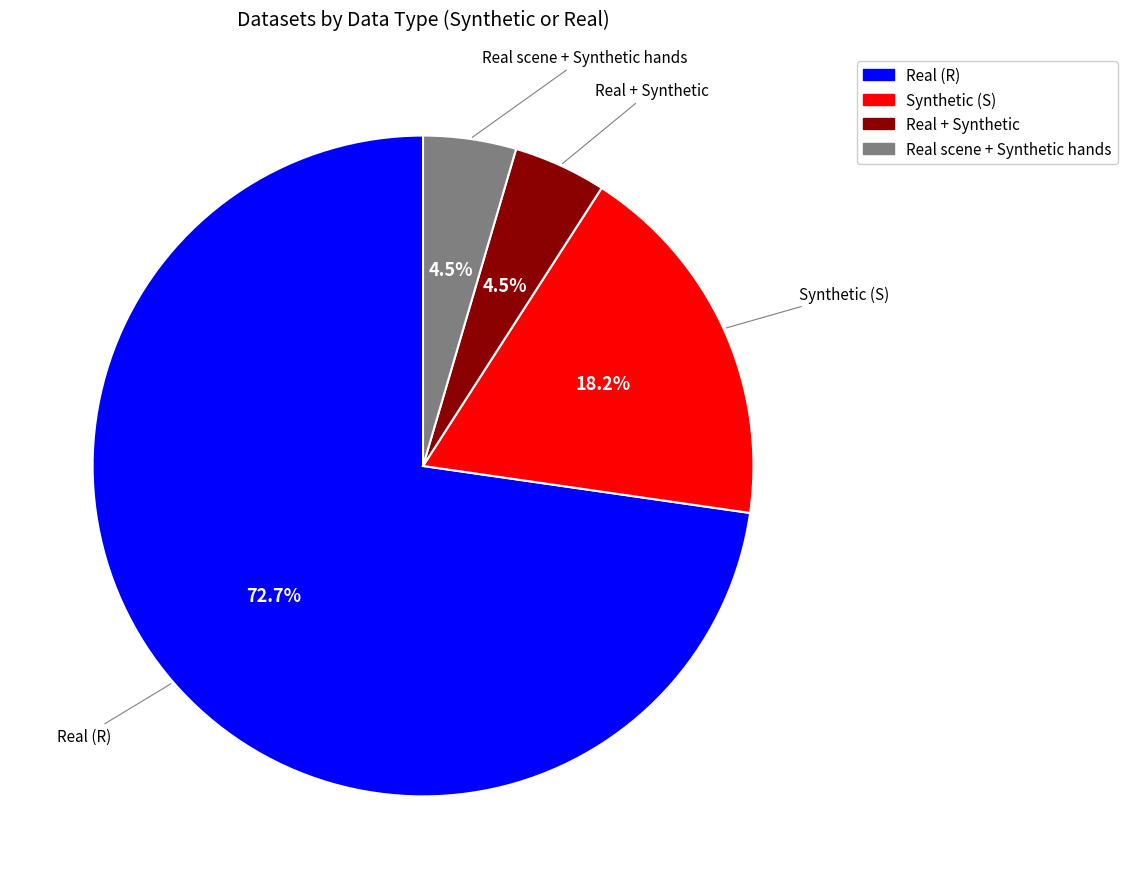

Count the number of slices in the pie.

4